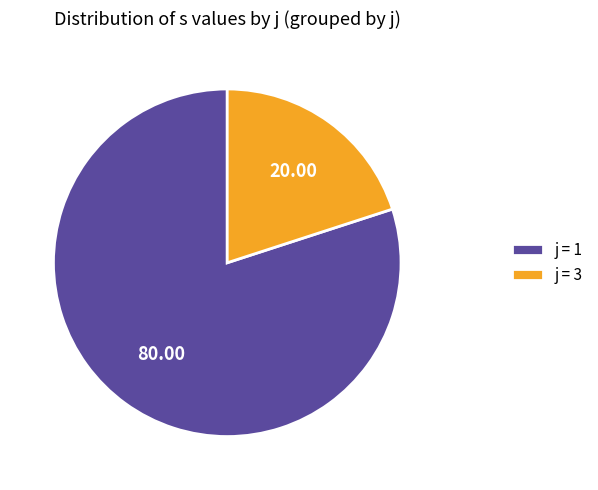

Rank the categories by value from highest to lowest.

j = 1, j = 3